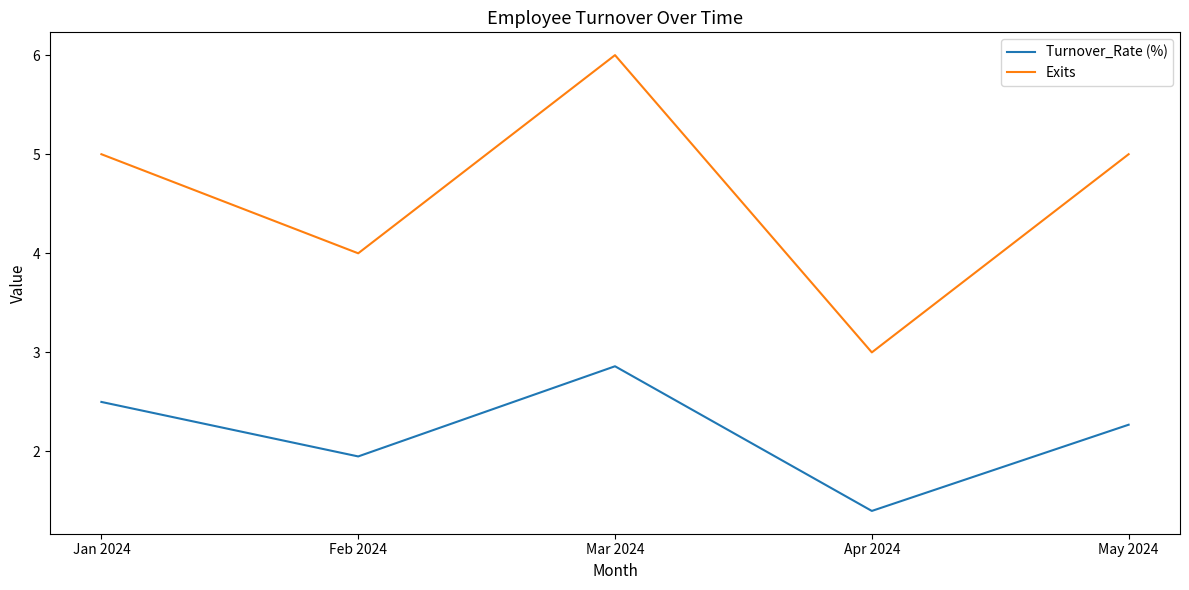

Is the value of Exits at Jan 2024 greater than the value of Turnover_Rate (%) at May 2024?

Yes